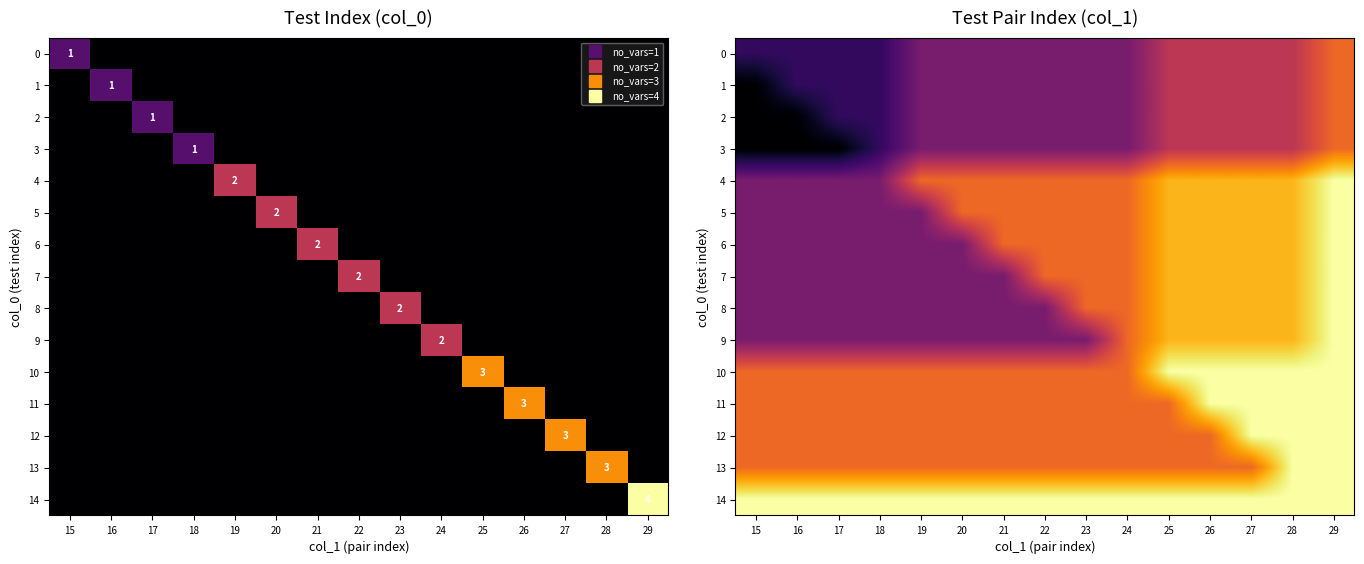

Which series has the largest total across all categories?

14